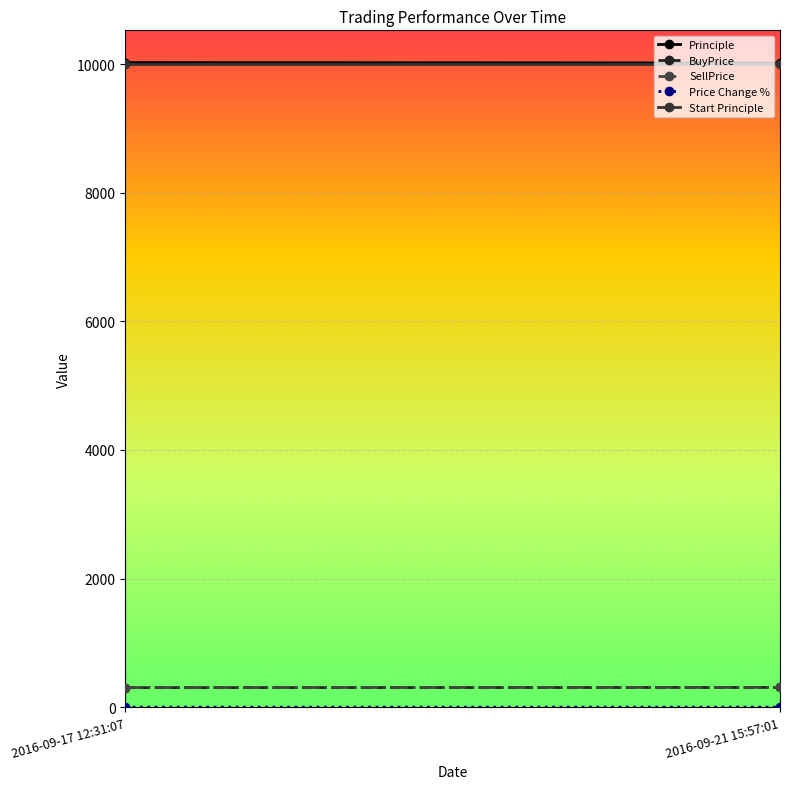

Rank the series at 2016-09-21 15:57:01 from highest to lowest value.

Principle, Start Principle, SellPrice, BuyPrice, Price Change %